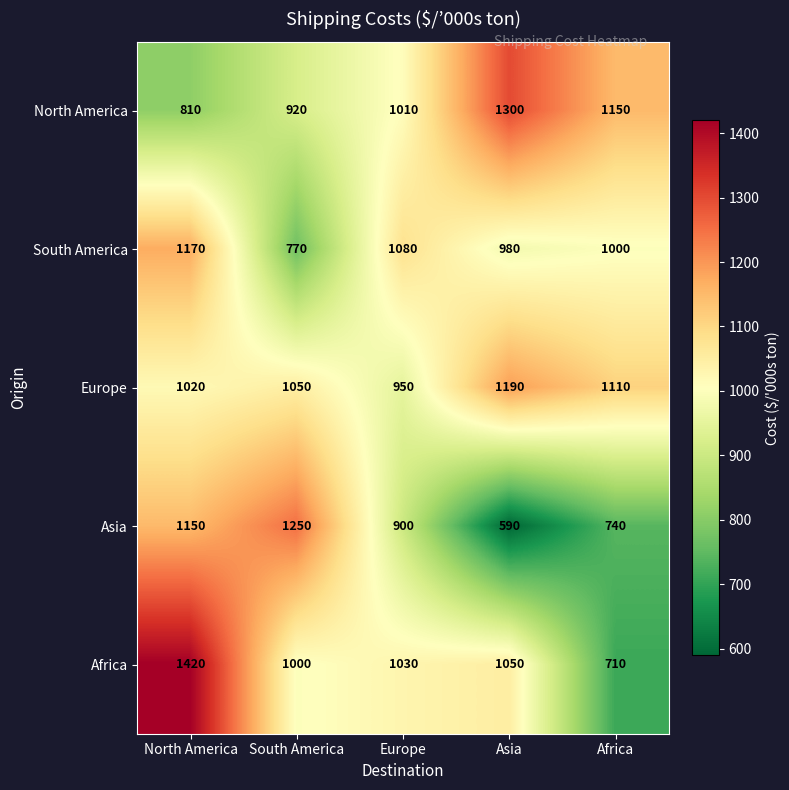

What value does the Europe series have at South America, to the nearest 10?

1050